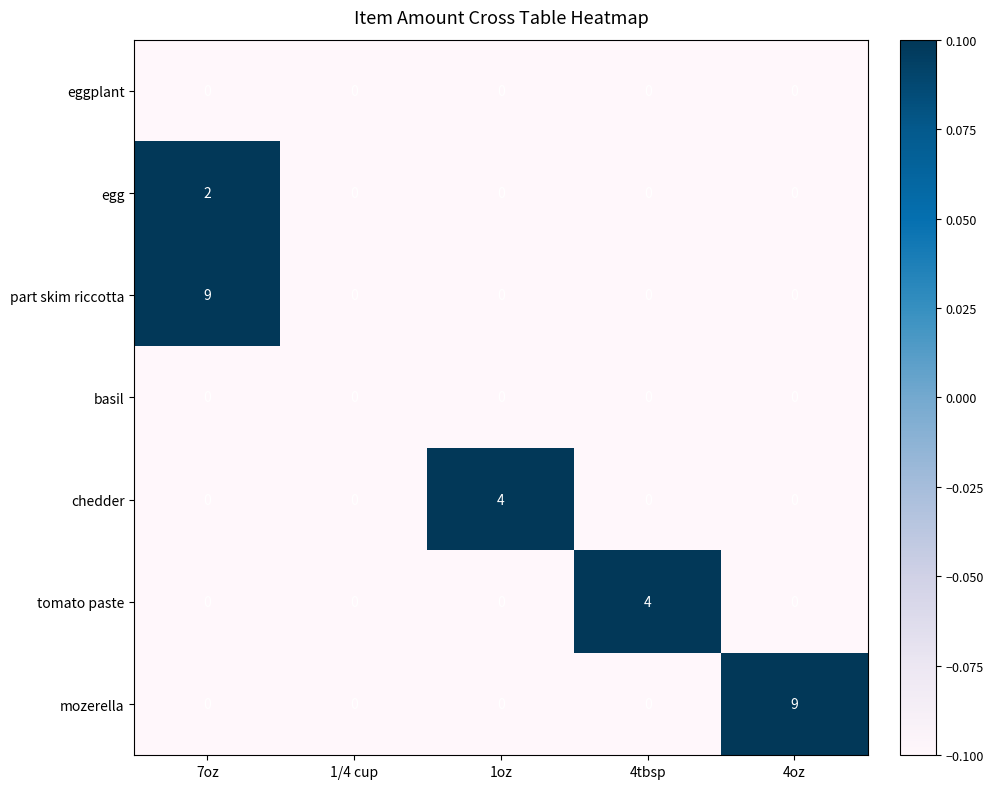

At how many categories does at least one series exceed 3?

4